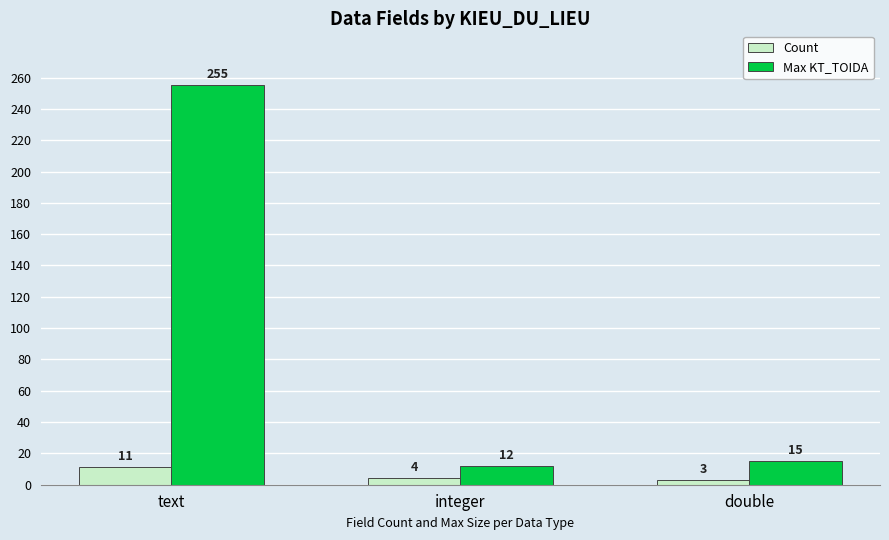

What is the approximate value of Max KT_TOIDA at double?

15